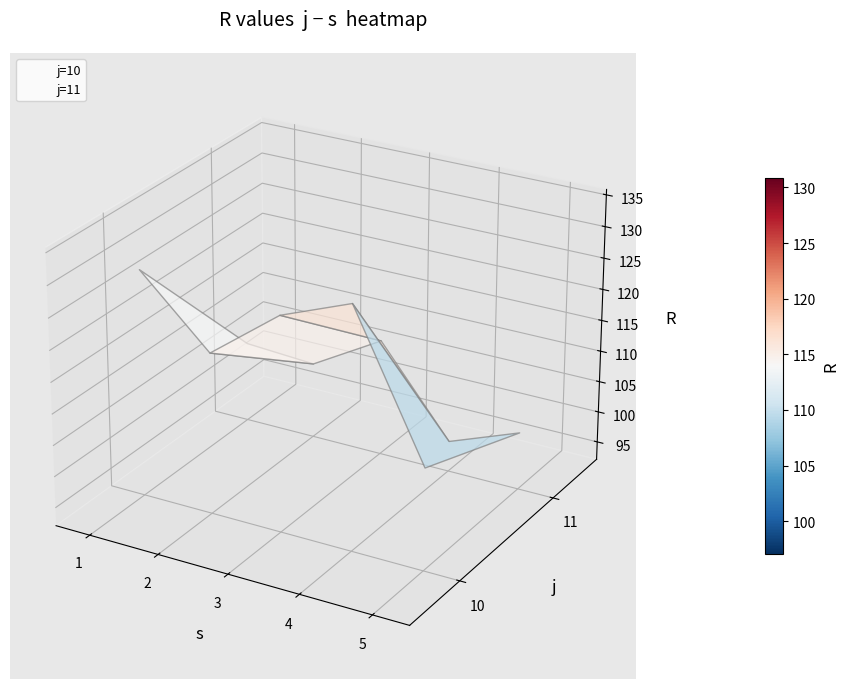

Which series has the largest range (max minus min)?

j=10